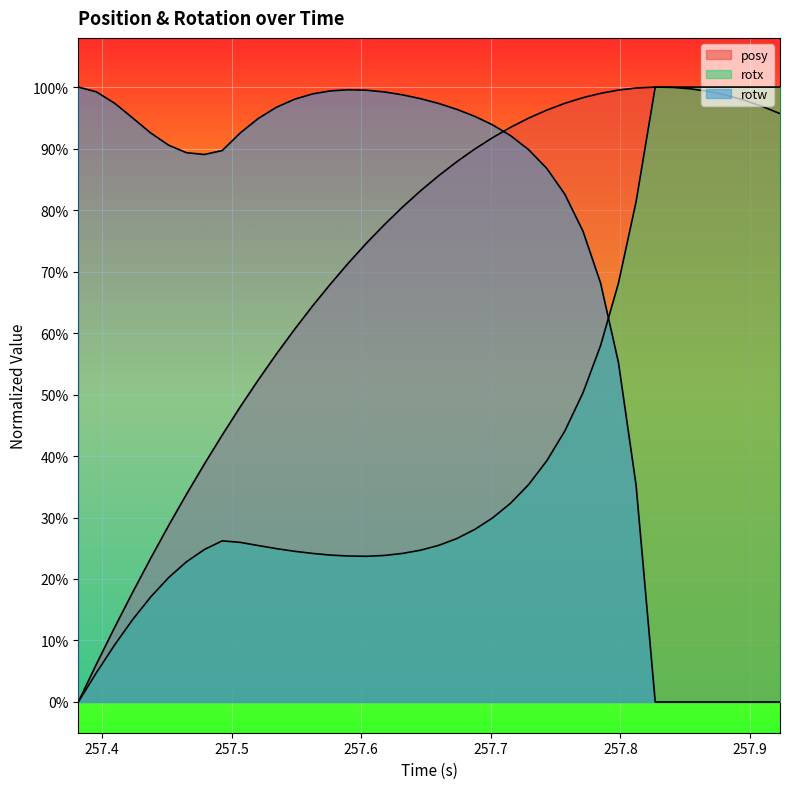

How many series are shown in this chart?

3